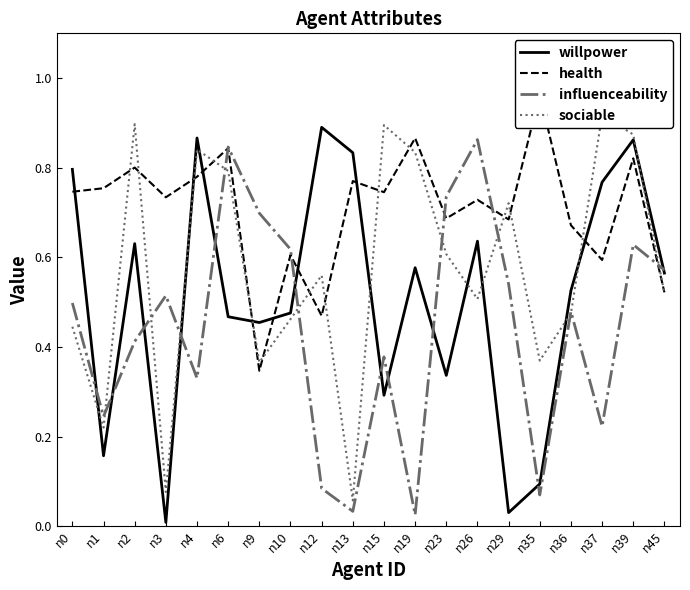

What is the difference between the second highest and second lowest values in the influenceability series?

0.8